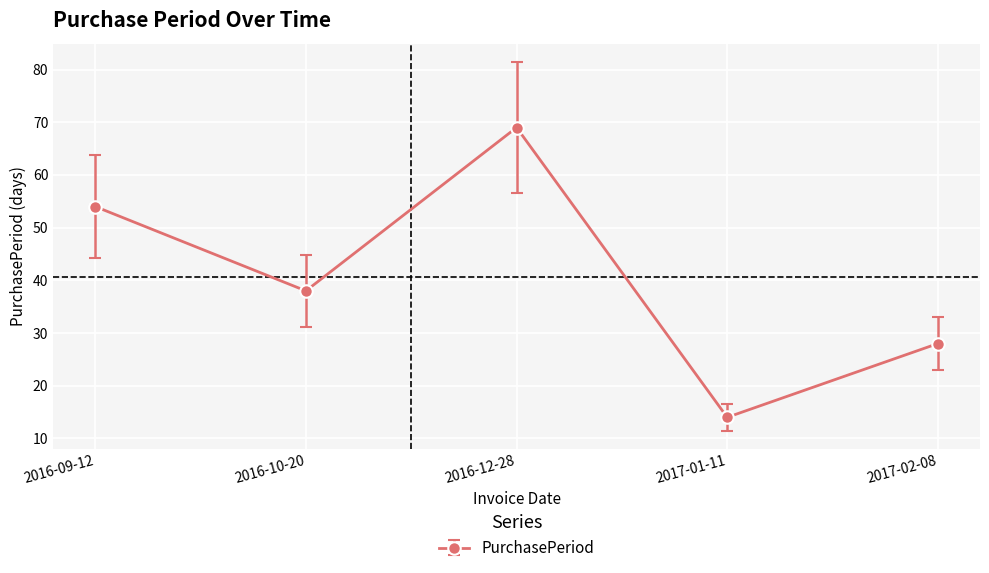

Where is the first local minimum?

2016-10-20